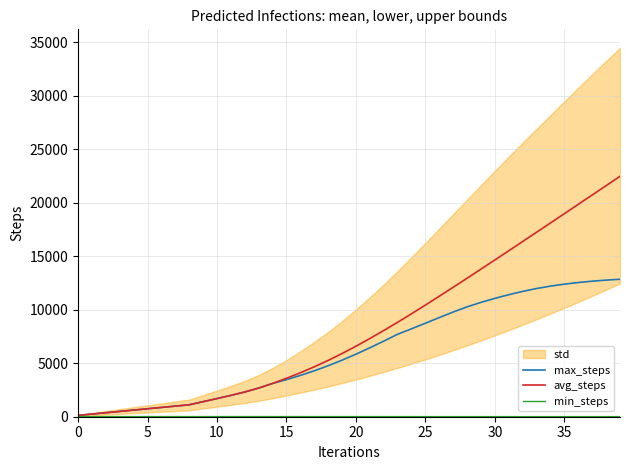

Count the number of categories in the chart.

40